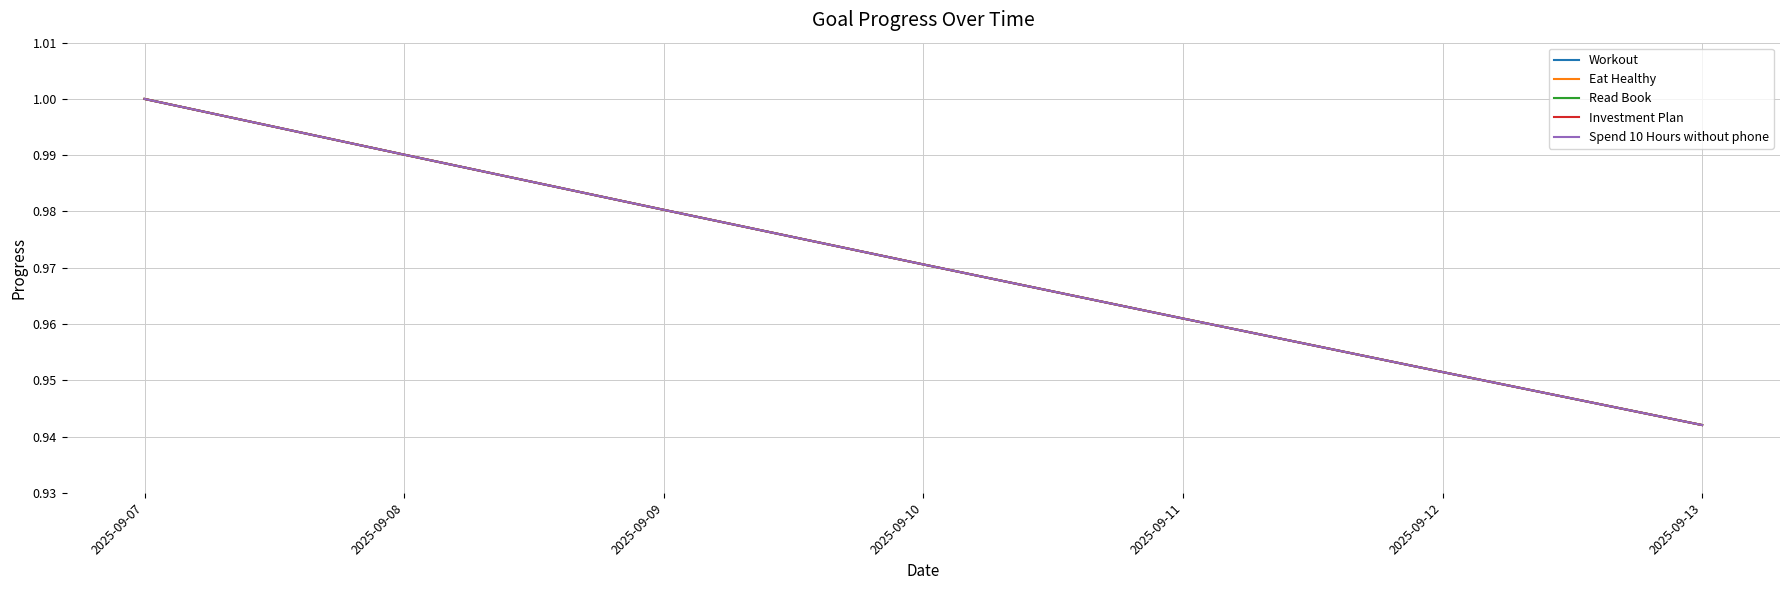

What is the average value of the Eat Healthy series?

1.0